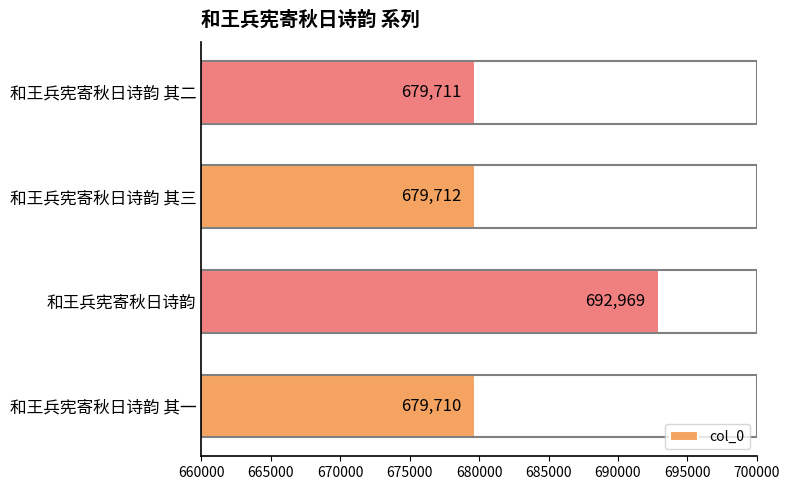

At which category does the chart reach its minimum across all series?

和王兵宪寄秋日诗韵 其一